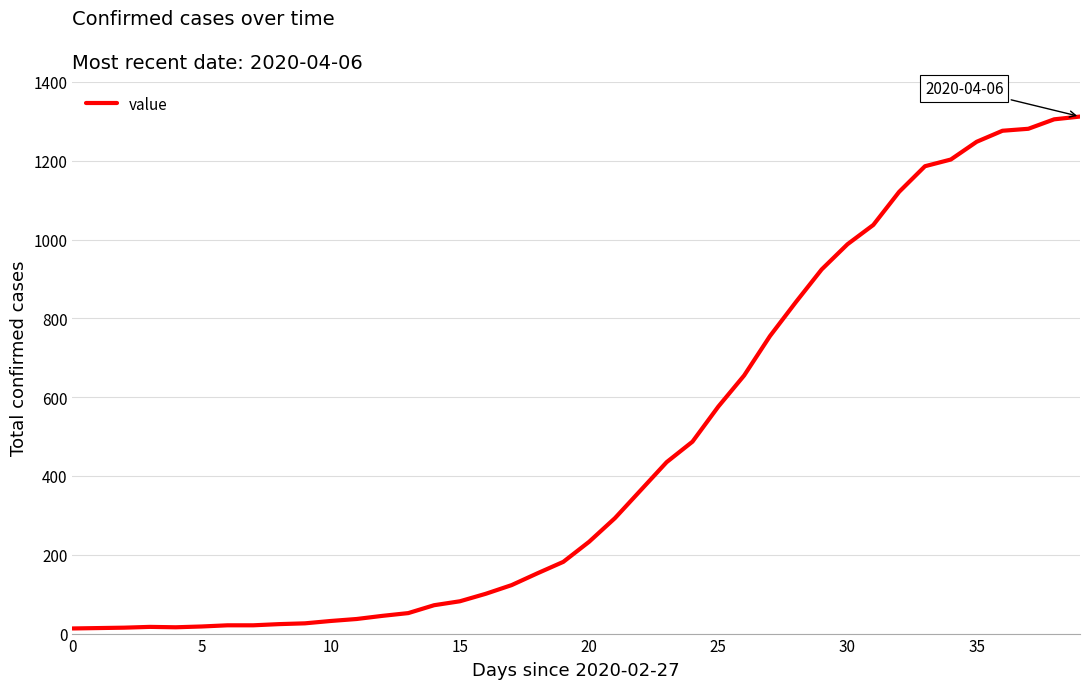

How many lines are shown in the chart?

1